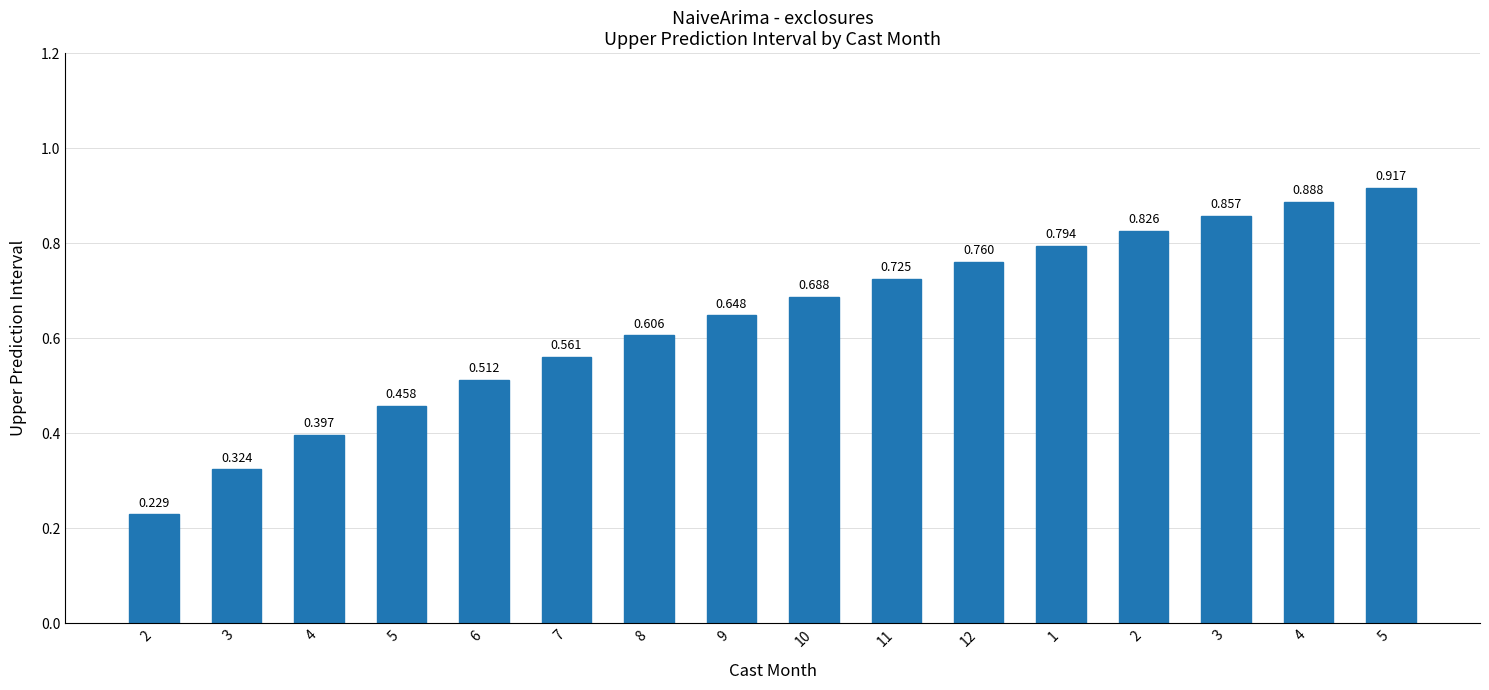

At which category does the chart reach its peak across all series?

5